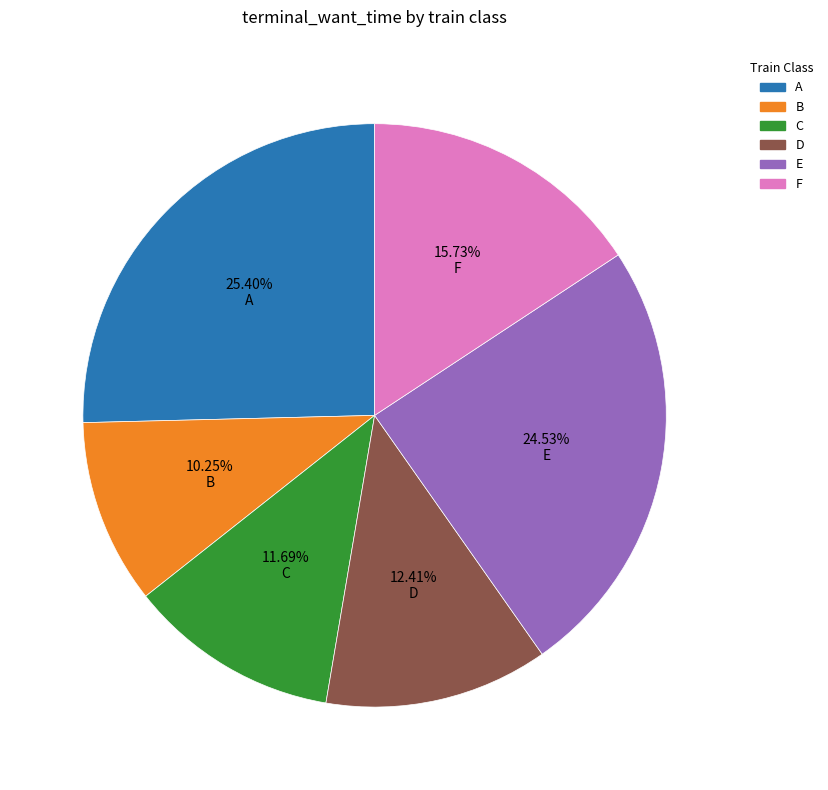

Is there a majority slice in this chart?

No